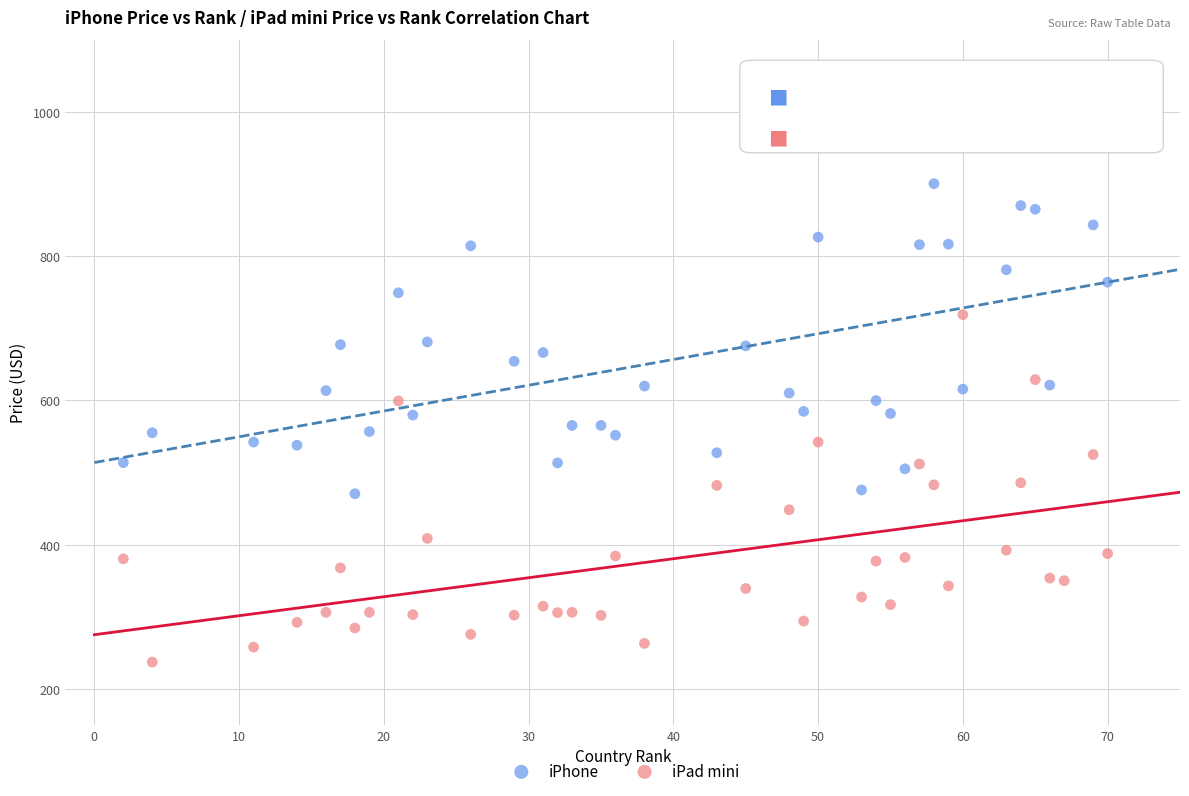

Which series contains the lowest Y value?

iPad mini